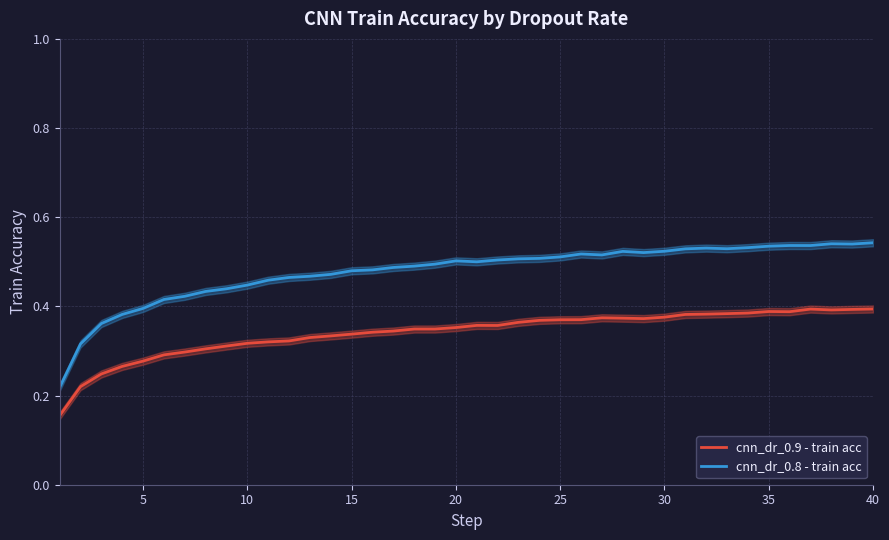

How many data points does each series have?

40